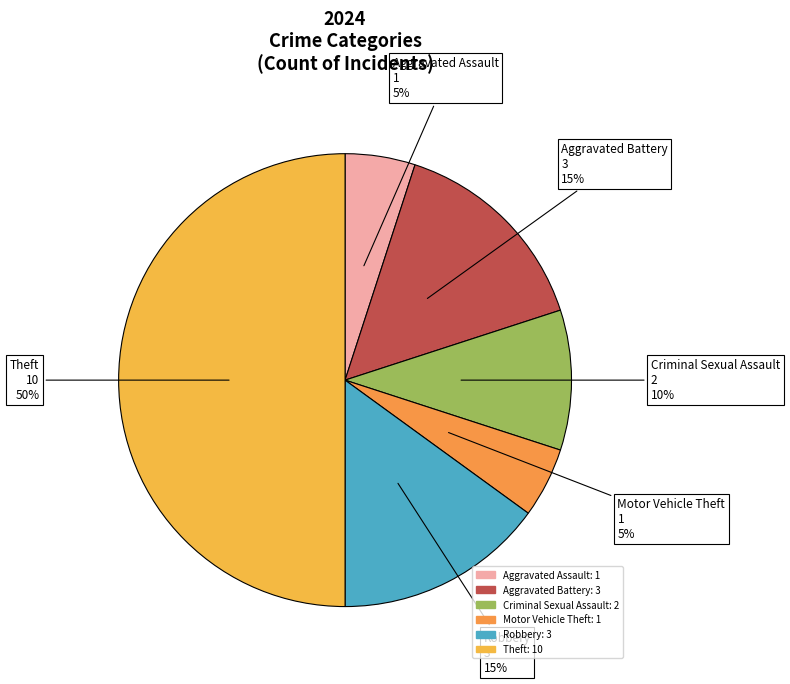

What is the largest slice in the pie chart?

Theft